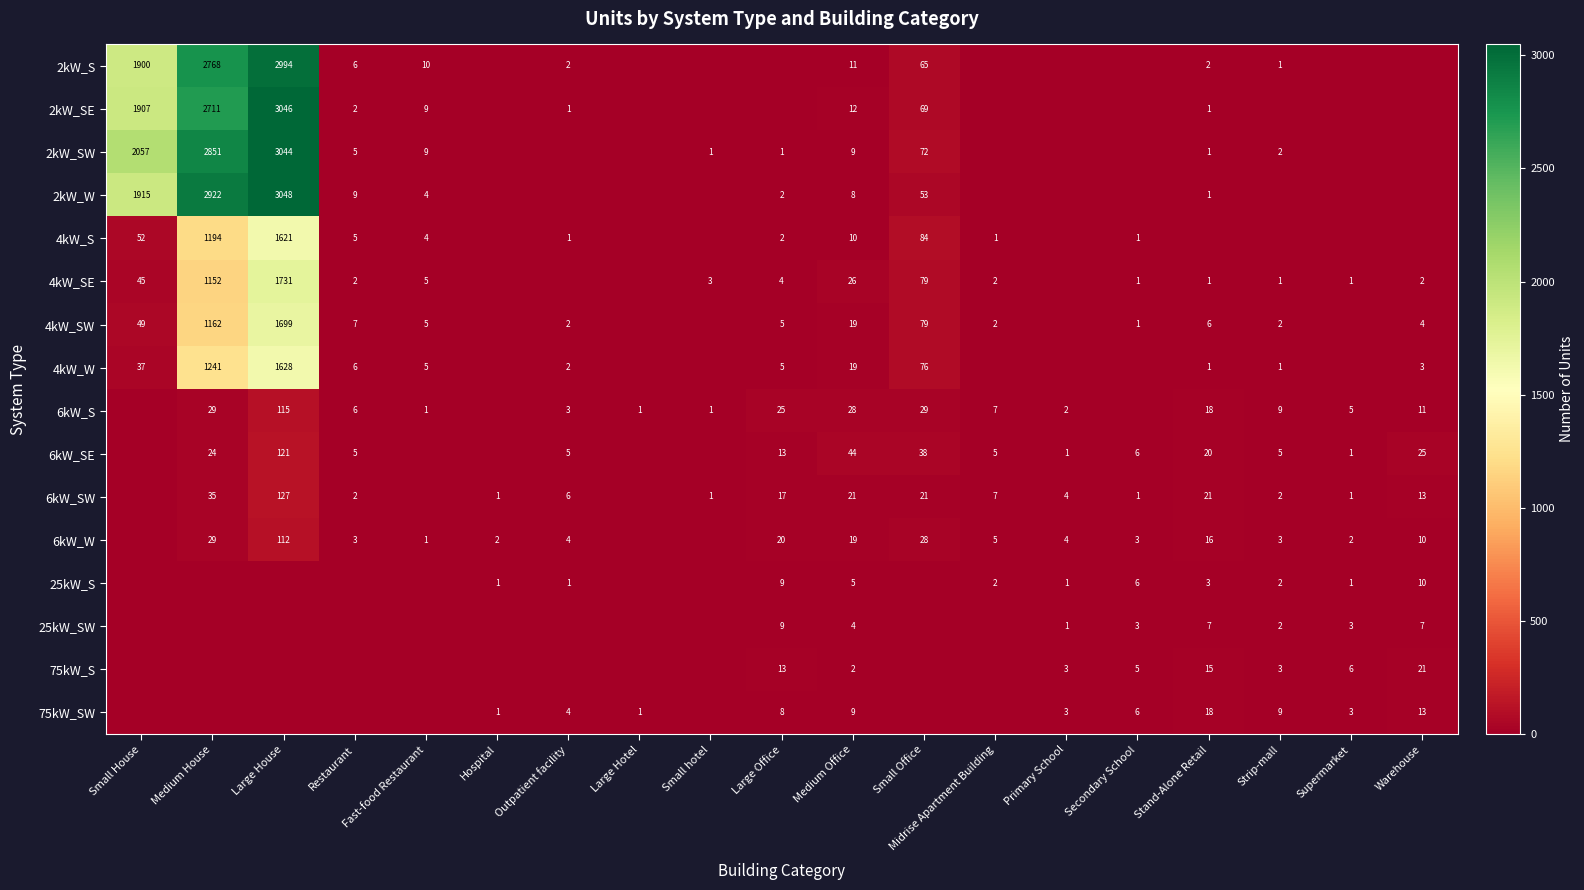

True or false: 4kW_W has a value of 1628 at Large House.

True